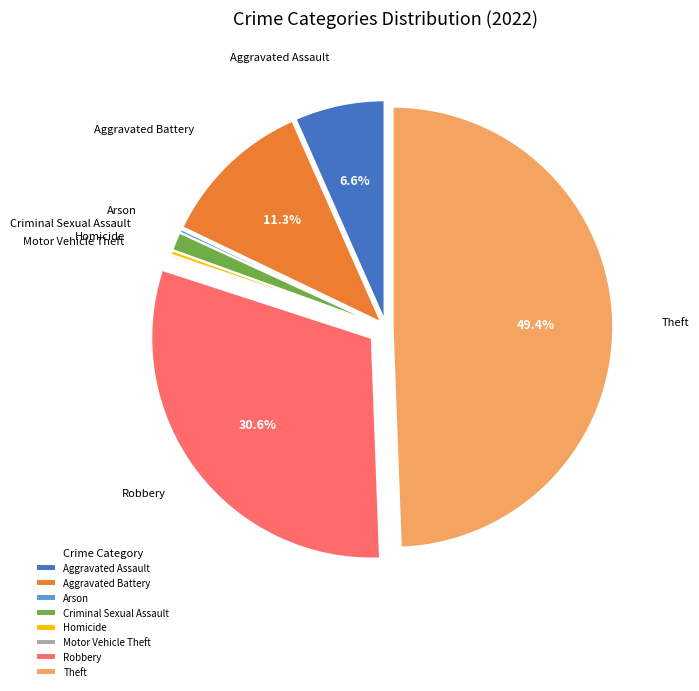

Does Criminal Sexual Assault account for over 50% of the chart?

No